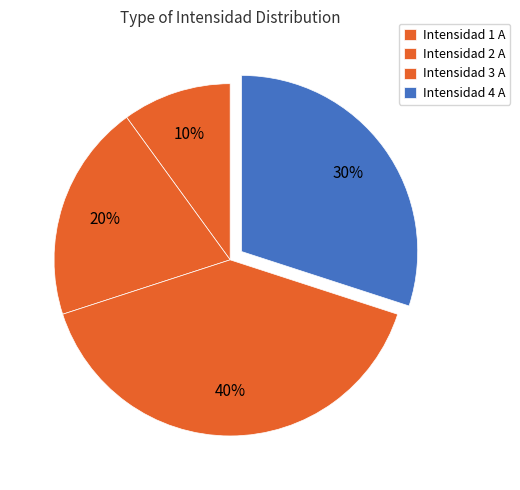

How many slices are in this pie chart?

4